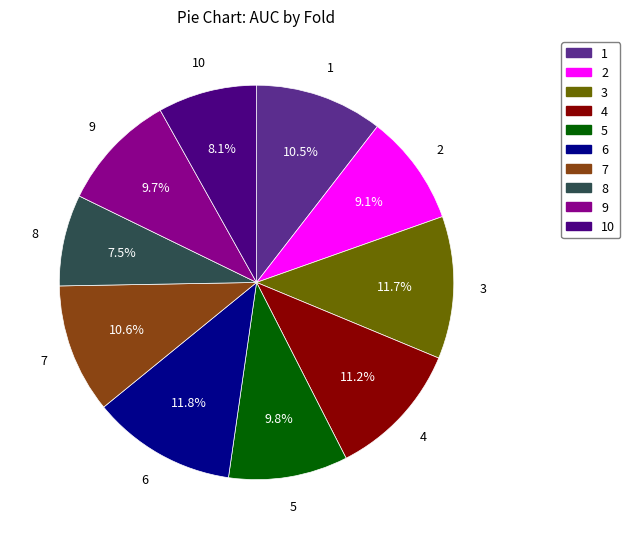

Which category has the smallest portion of the pie?

8